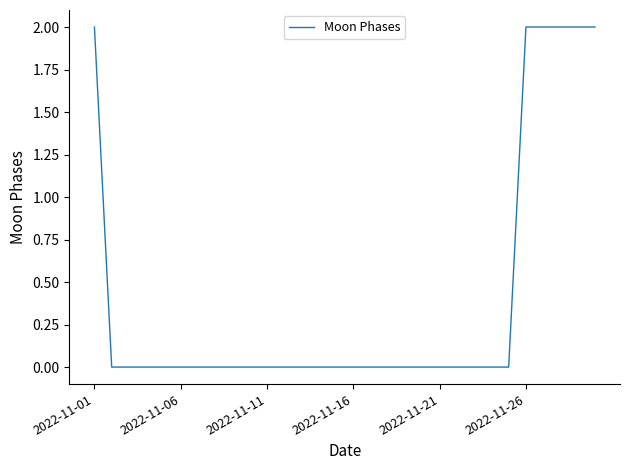

Does the chart display data point markers on the line(s)?

No